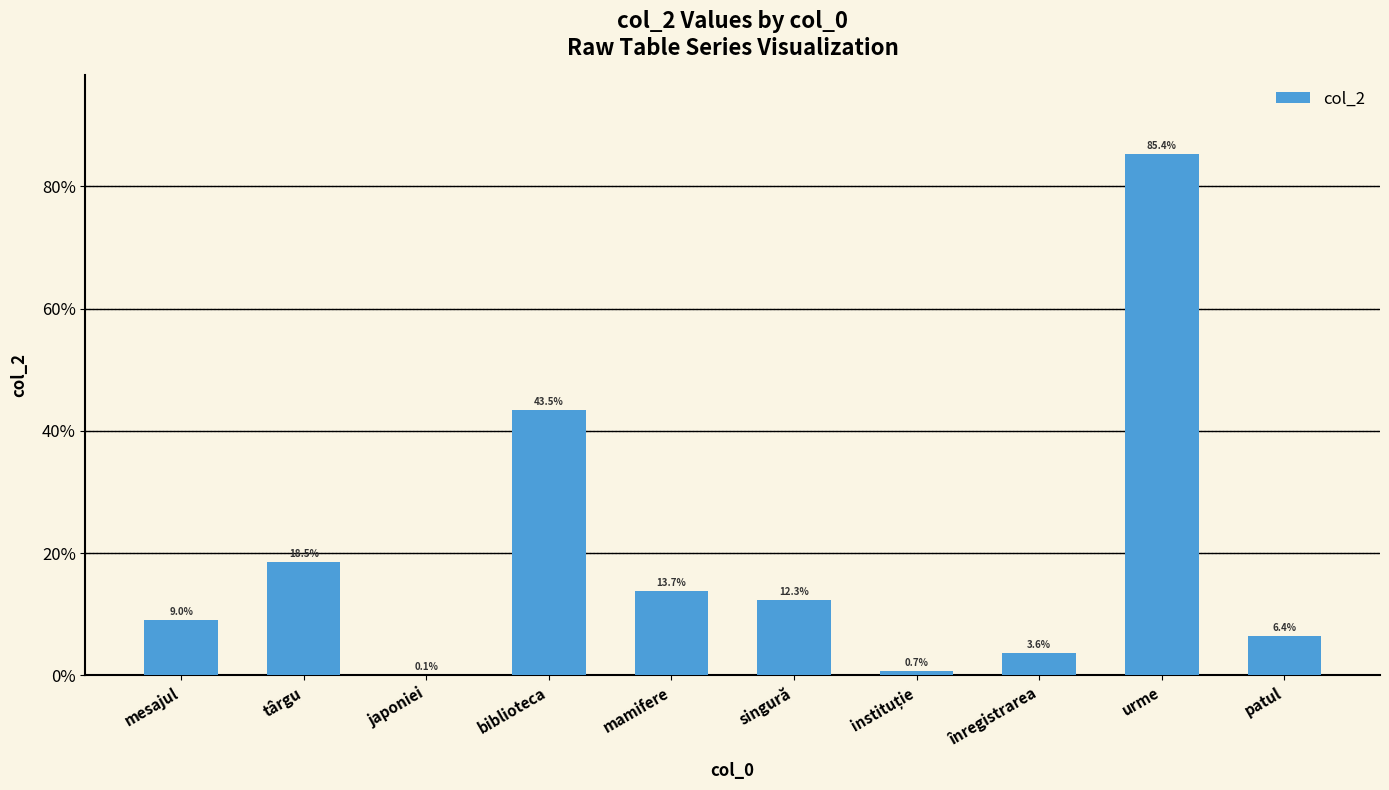

What position from the right is târgu?

9